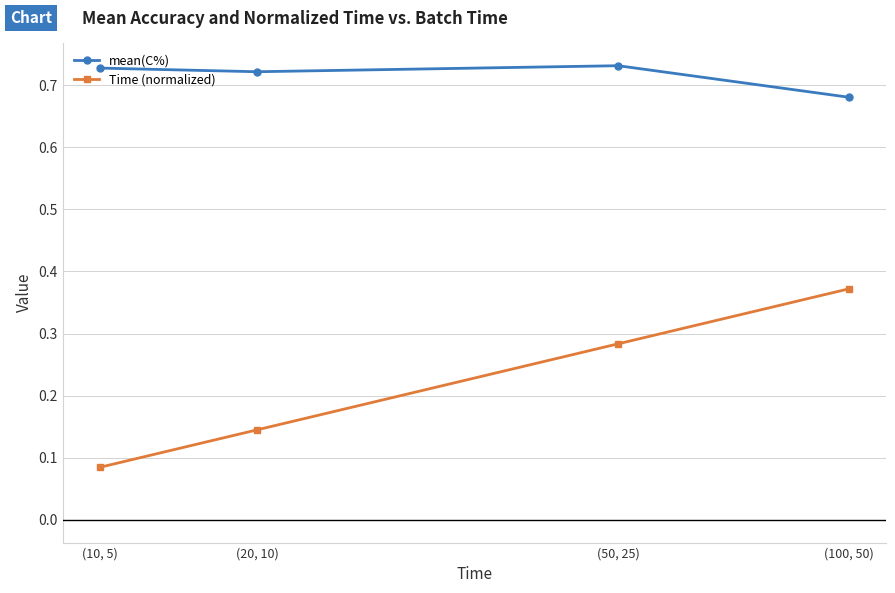

What position from the left is (10, 5)?

1